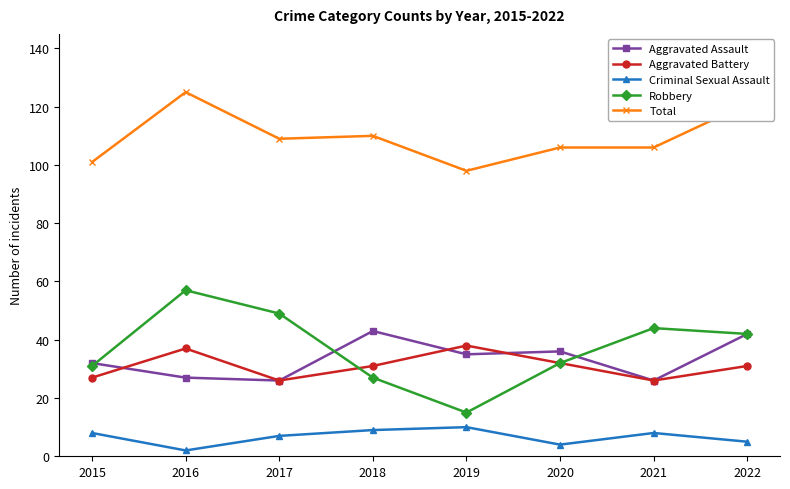

Which series has the widest spread of values?

Robbery